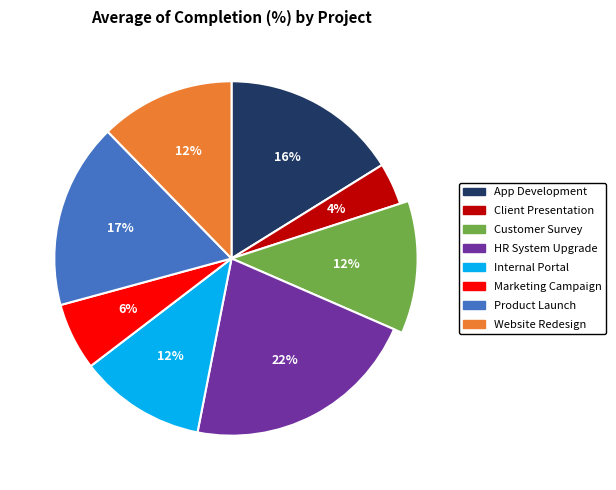

To the nearest percent, what is the difference between the Internal Portal and Client Presentation slice percentages?

8%